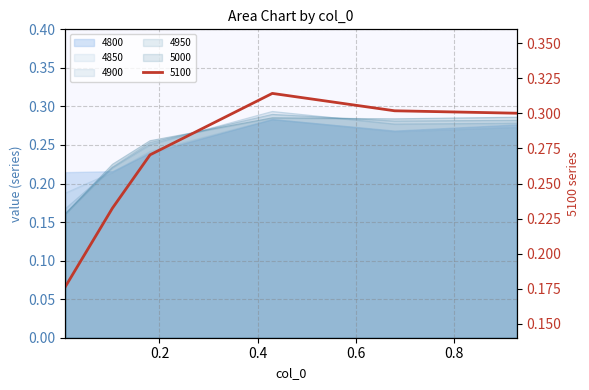

At which category does 4950 reach its first local peak?

0.4301369863013699